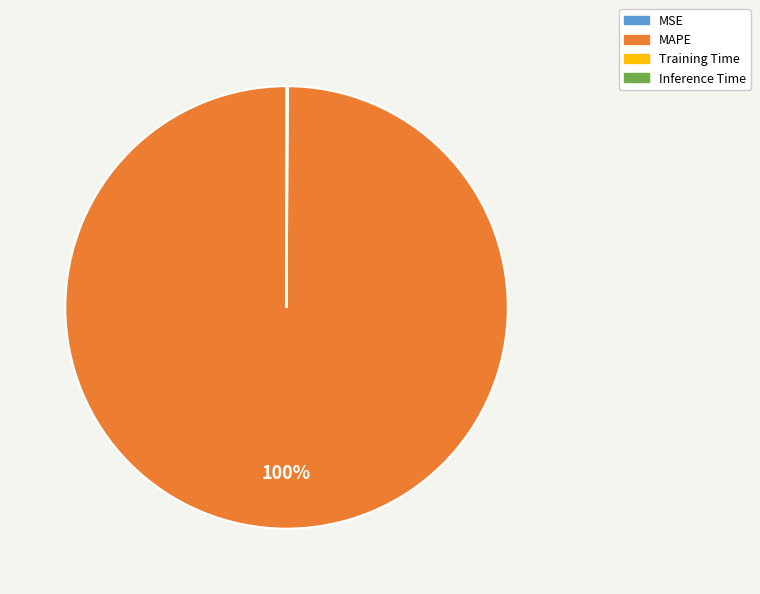

Is there any slice that represents more than half of the pie?

Yes